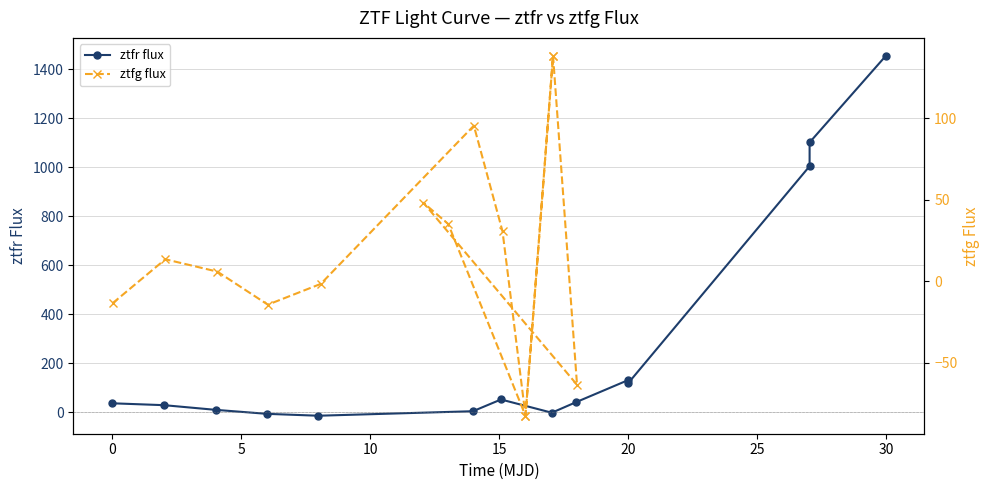

What is the value of the ztfr flux point at the 7th from the left?

52.8